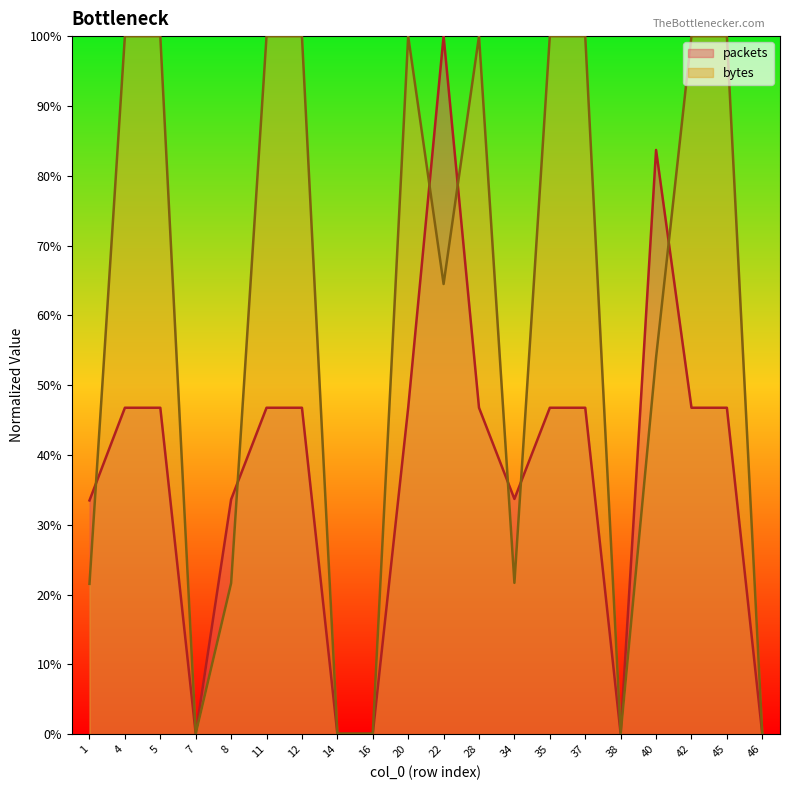

What is the average value of the bytes series?

0.6